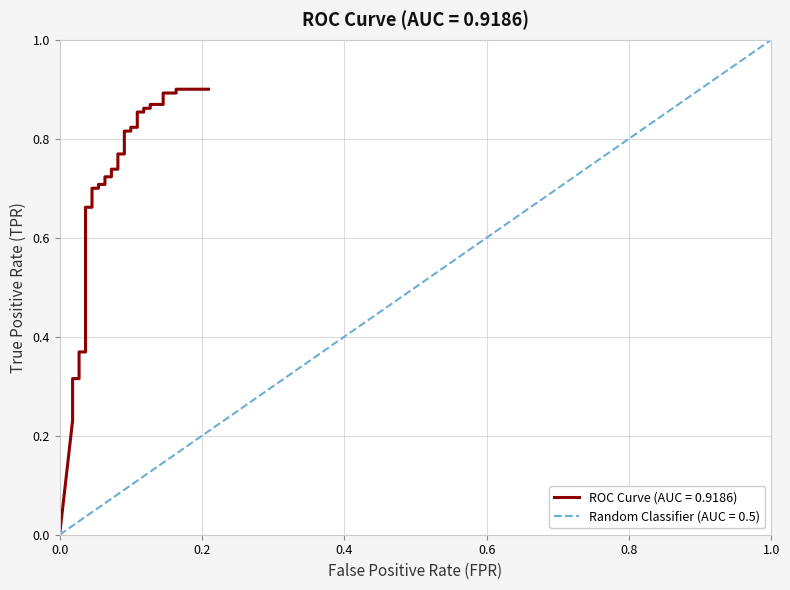

What is the value of the 16th point from the left?

0.7